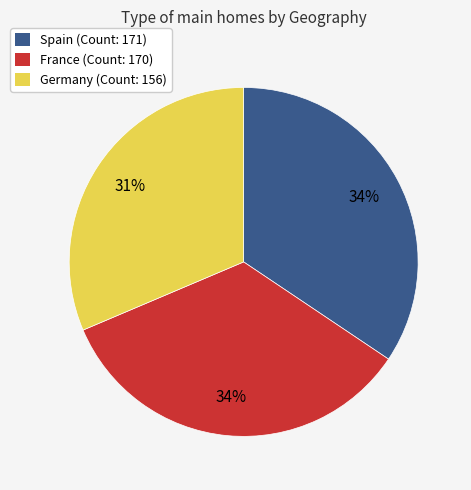

Approximately how many times larger is the value at Germany compared to Spain?

0.9